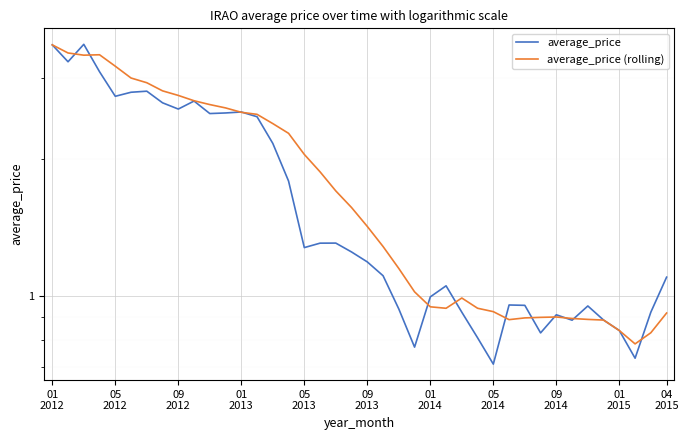

In average_price, how many points are lower than both neighbors (excluding endpoints)?

10